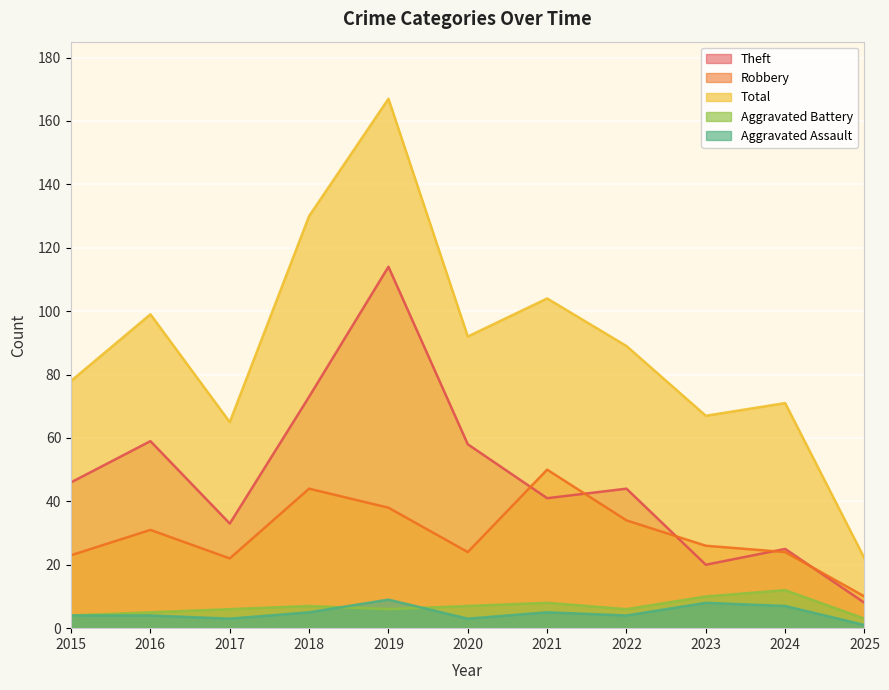

How many Aggravated Assault values are between 3 and 7?

8